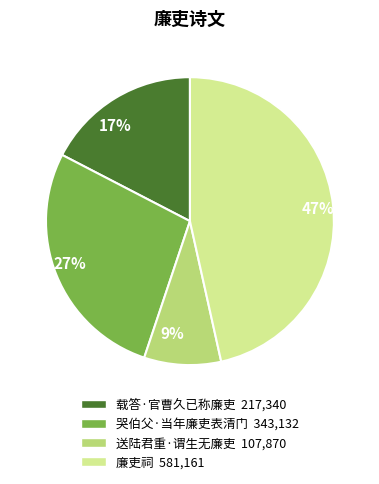

Count the number of slices in the pie.

4